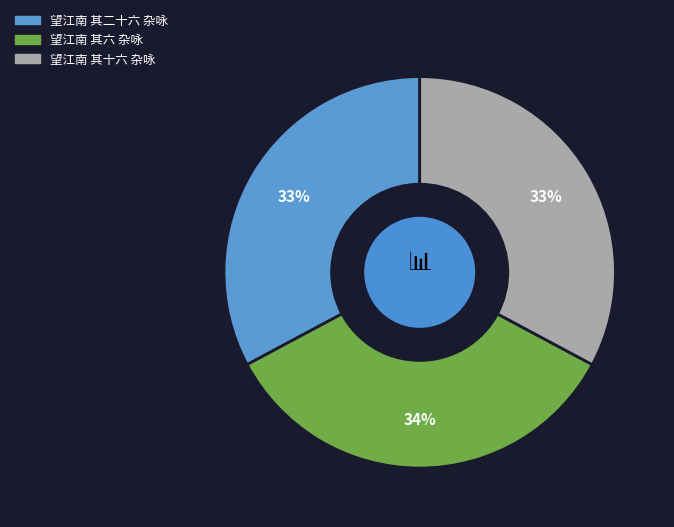

Which category has the biggest portion of the pie?

望江南 其六 杂咏